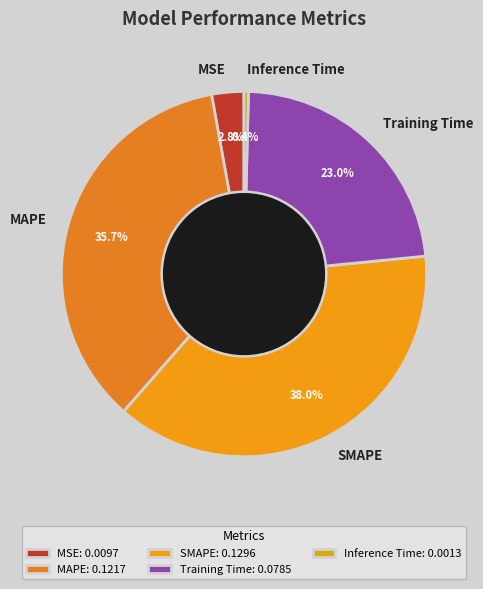

What is the smallest slice in the pie chart?

Inference Time